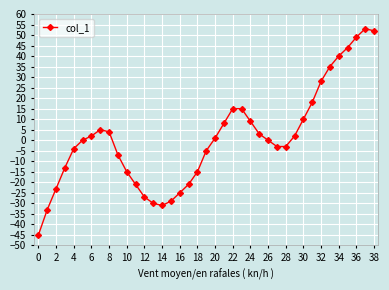

What is the sum of all values?

43